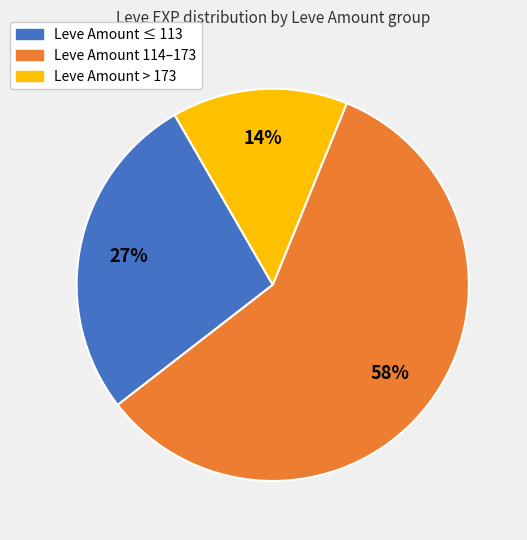

Is the sum of Leve Amount 114–173 and Leve Amount > 173 greater than half?

Yes